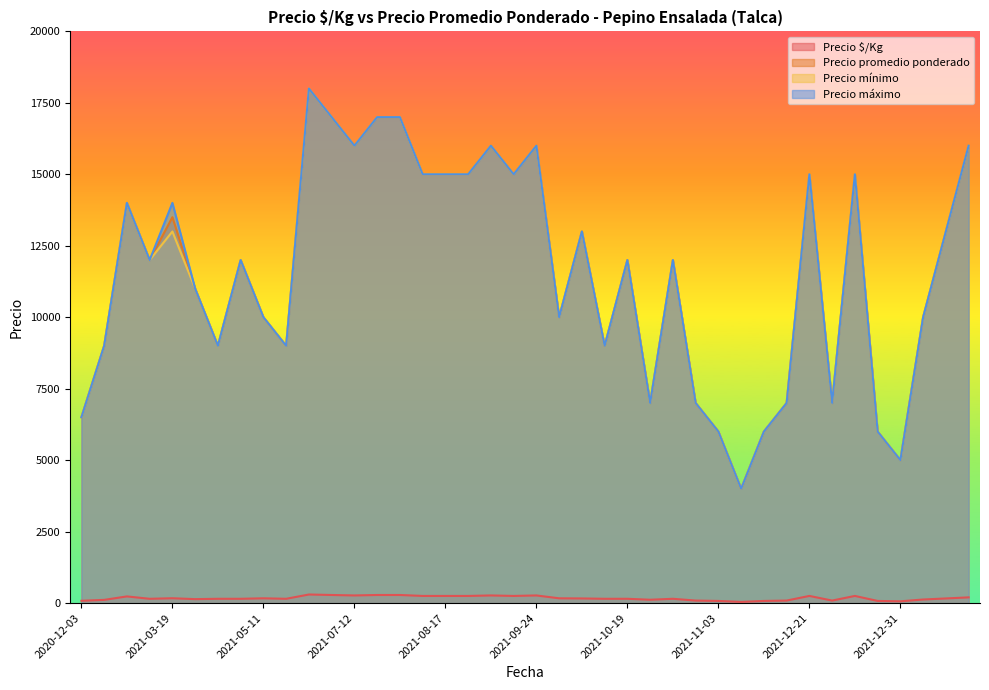

What is the value of the Precio $/Kg point at the 7th from the left?

150